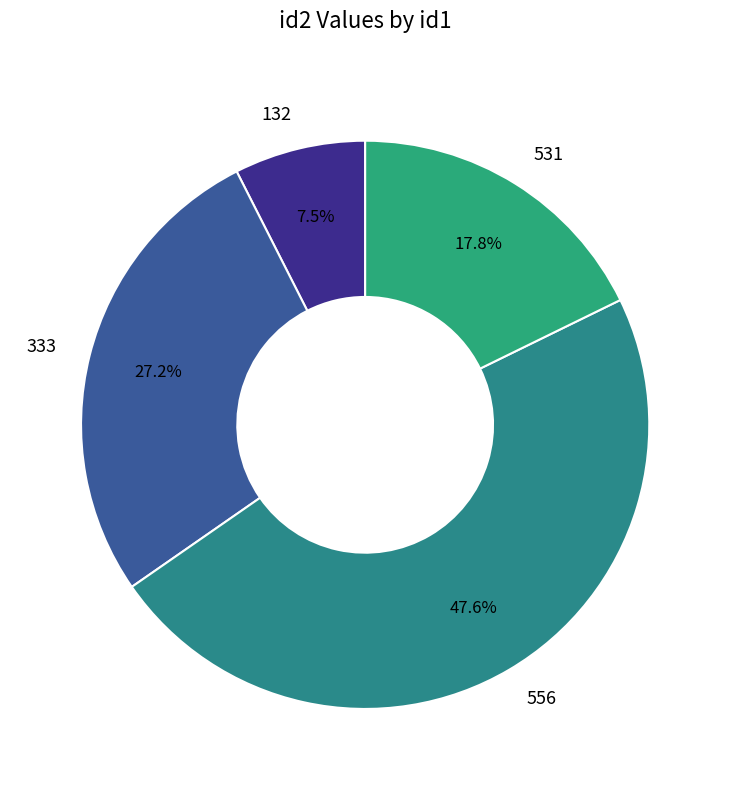

Combined, do 531 and 132 account for over 50%?

No